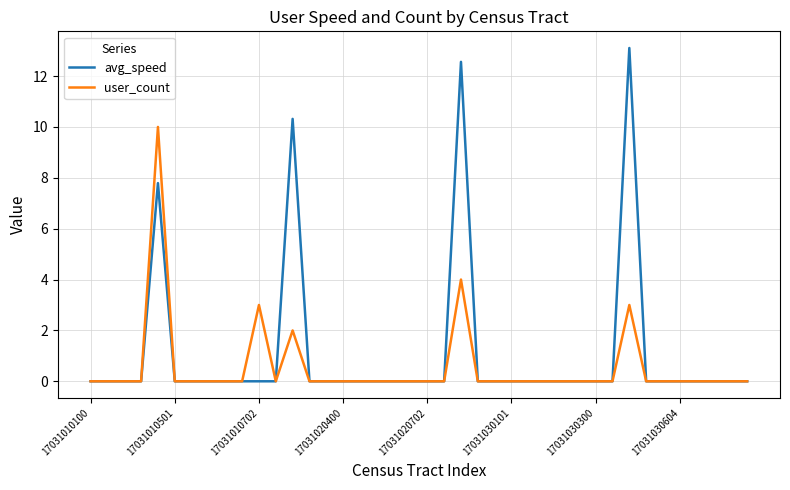

Which series has the widest spread of values?

avg_speed